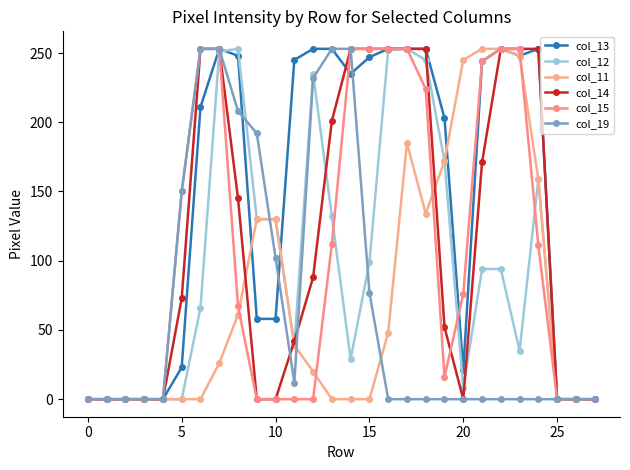

How many lines are shown in the chart?

6